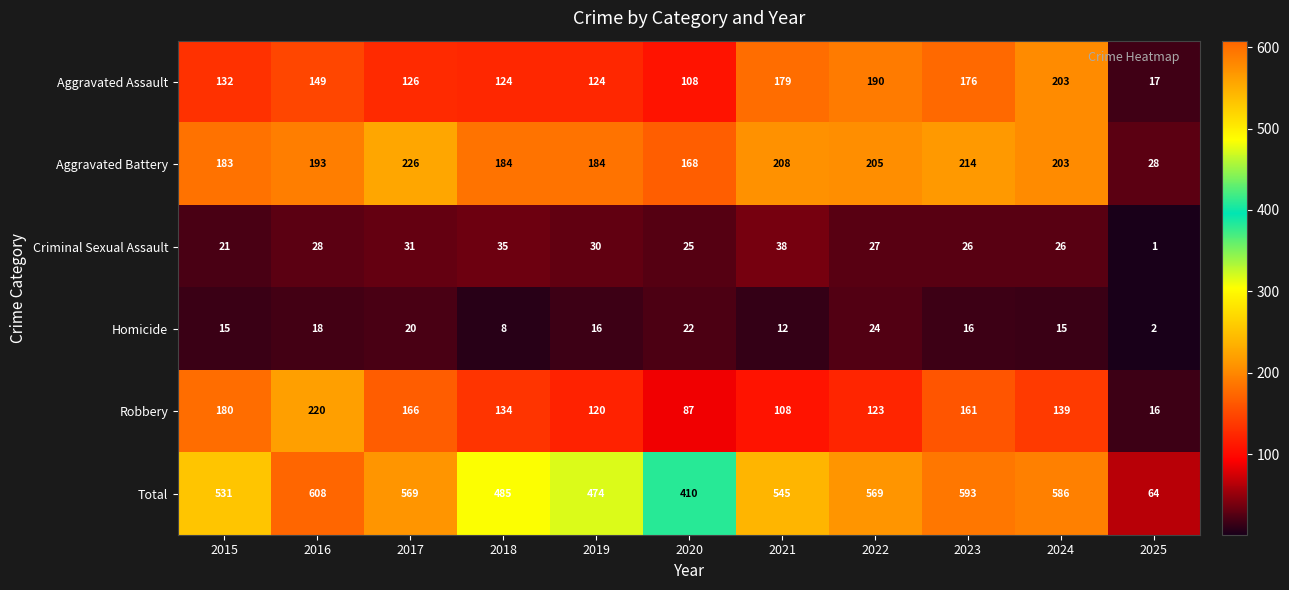

What is the difference between the maximum and minimum values in the Total series?

544